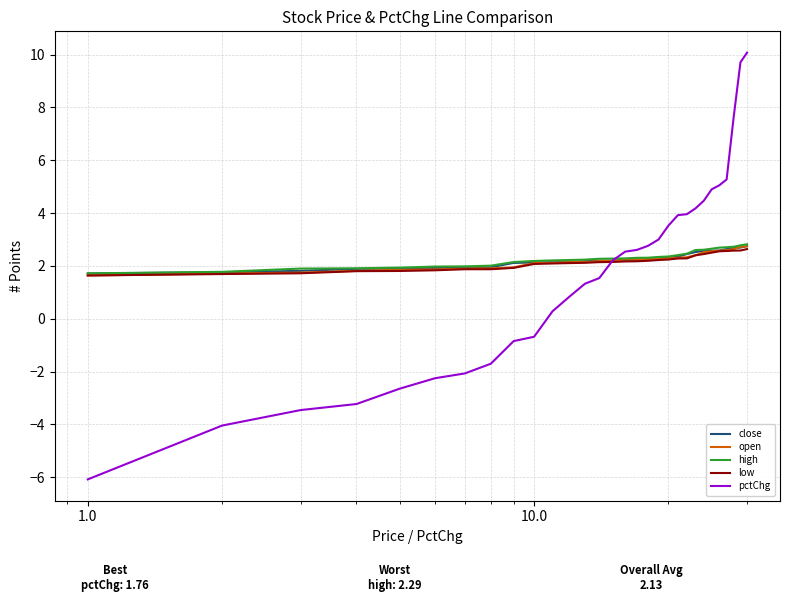

How many lines are shown in the chart?

5